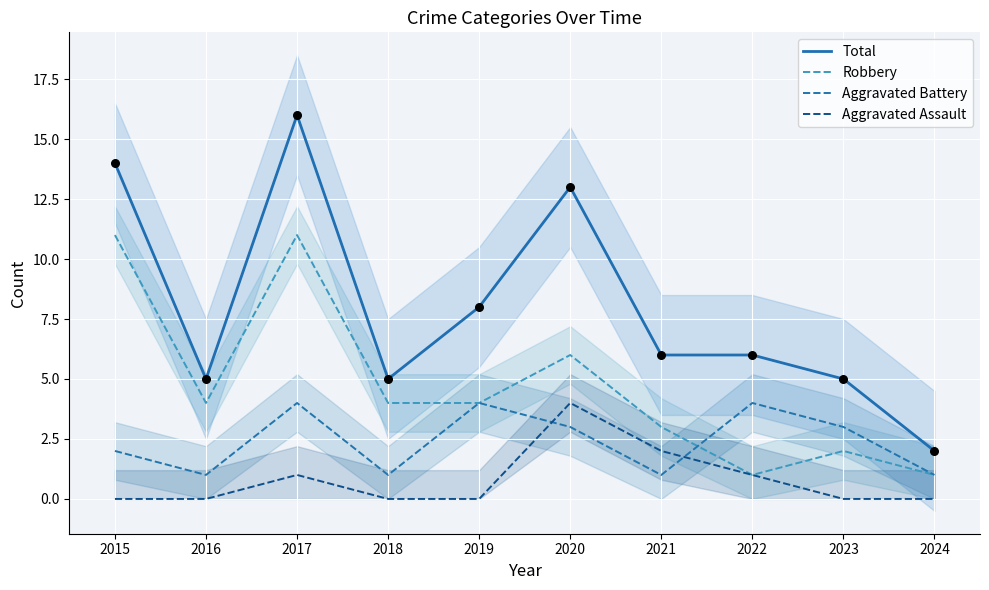

Which series has the largest total across all categories?

Total